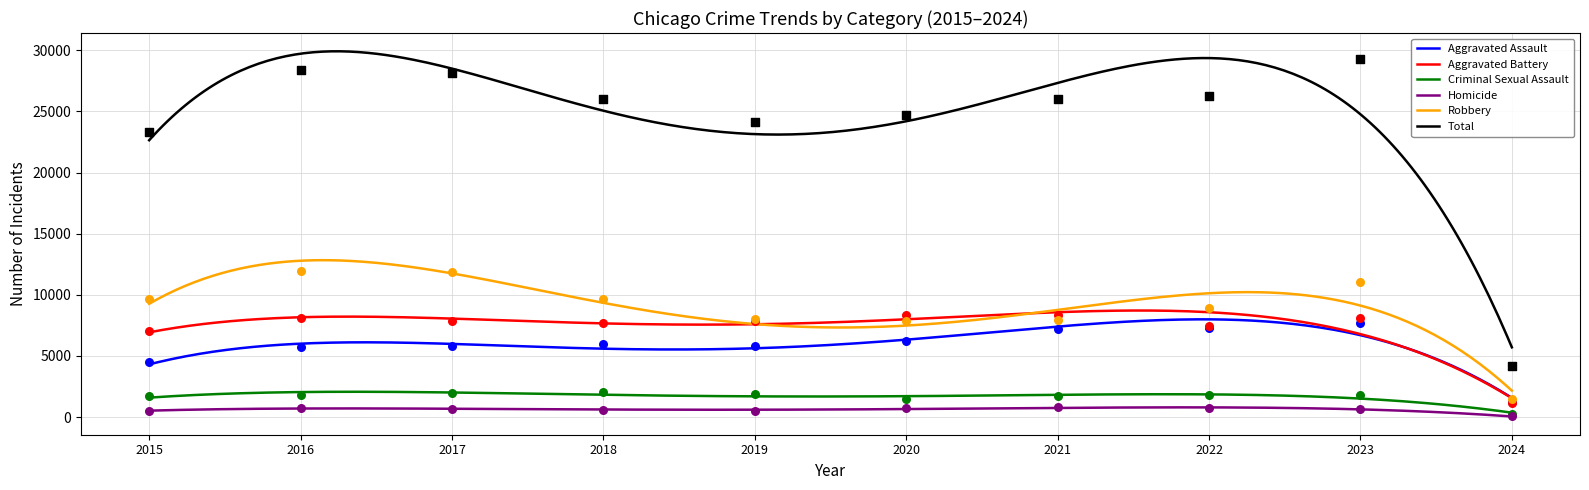

Which series has the largest total across all categories?

Total